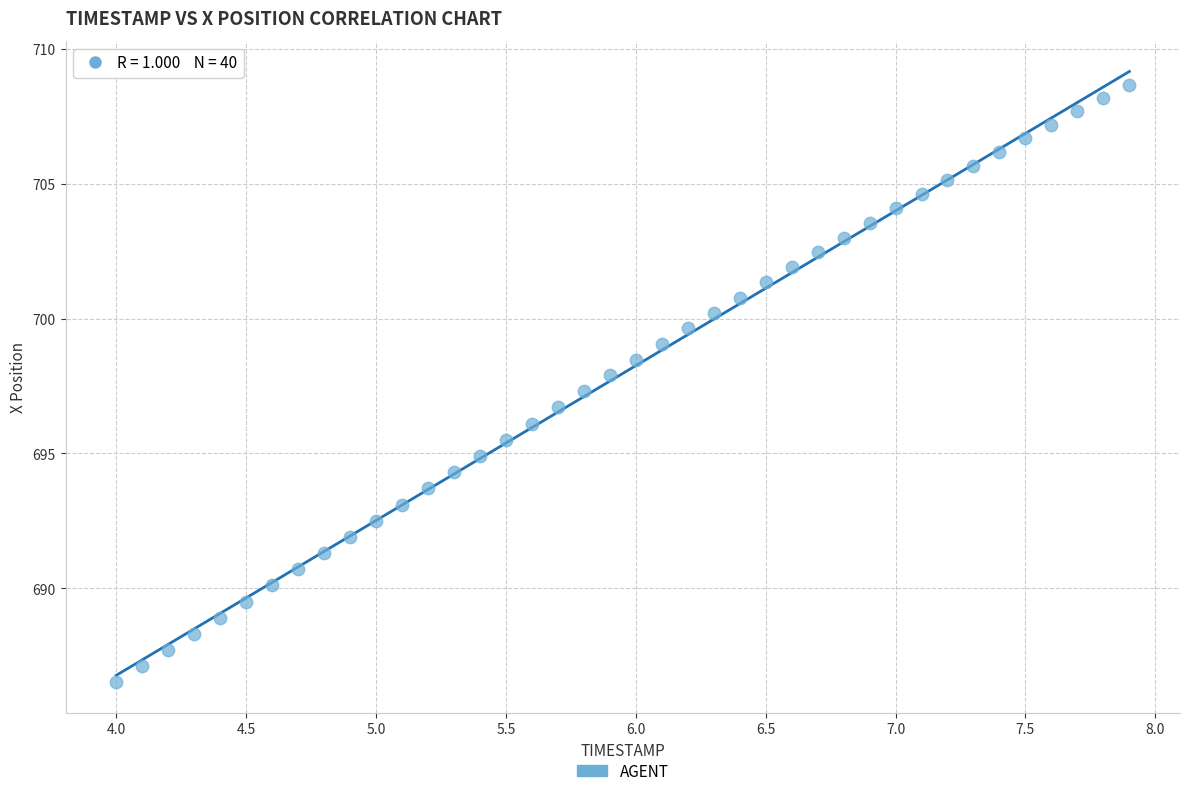

What is the range of Y values (max minus min)?

22.2